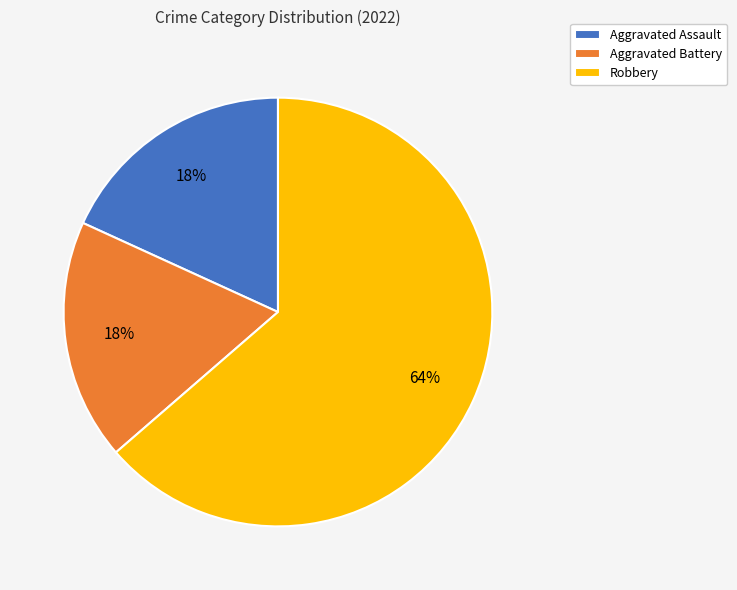

To the nearest percent, what portion does Aggravated Assault represent?

18%